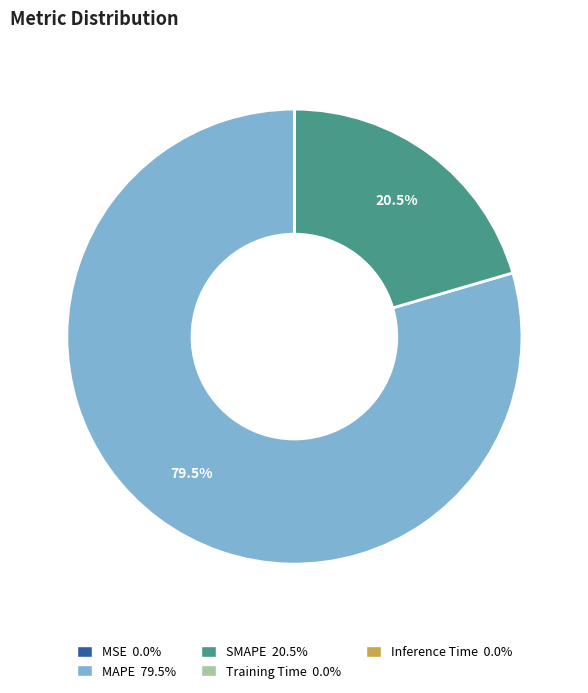

Does SMAPE 20.5% account for over 50% of the chart?

No